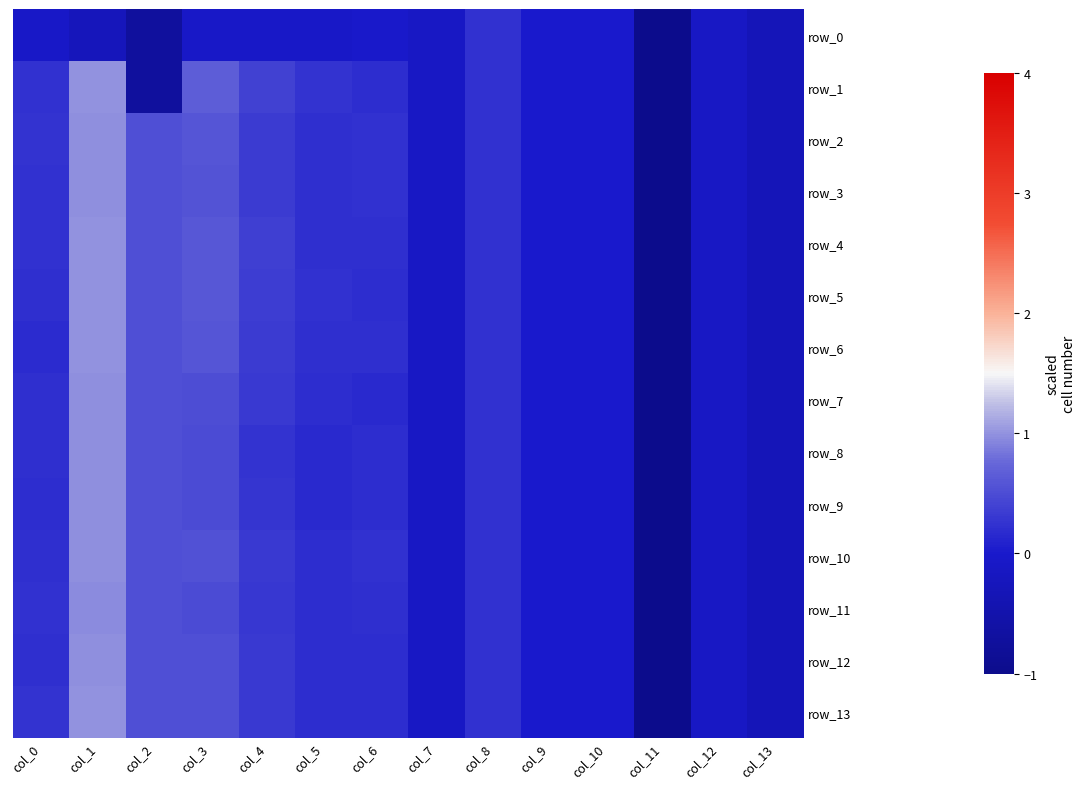

Where does the row_5 series first go above 0?

col_0